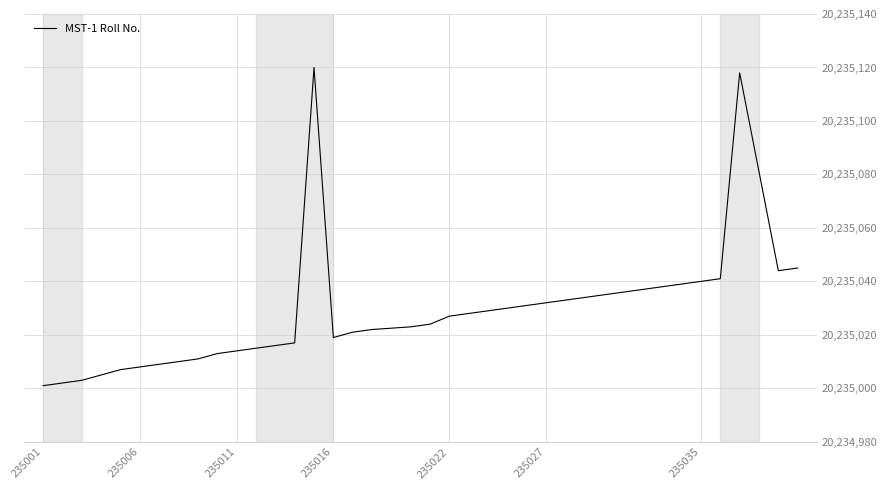

What is the minimum value shown in the chart?

20235001